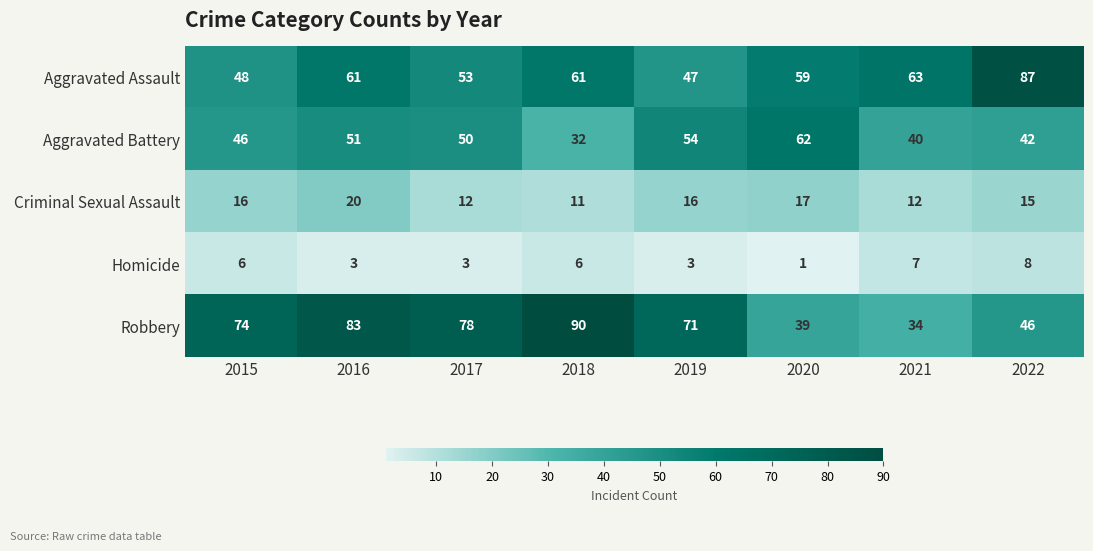

What is the difference between the highest and lowest values at 2021?

56